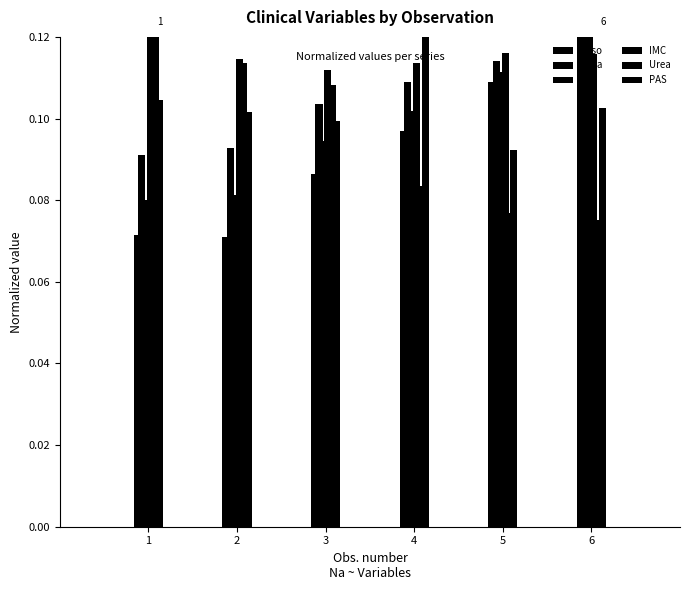

Reading right to left, transcribe all the data shown in this chart.

Peso: 6=0.1	5=0.1	4=0.1	3=0.1	2=0.1	1=0.1
Talla: 6=0.1	5=0.1	4=0.1	3=0.1	2=0.1	1=0.1
SC: 6=0.1	5=0.1	4=0.1	3=0.1	2=0.1	1=0.1
IMC: 6=0.1	5=0.1	4=0.1	3=0.1	2=0.1	1=0.1
Urea: 6=0.1	5=0.1	4=0.1	3=0.1	2=0.1	1=0.1
PAS: 6=0.1	5=0.1	4=0.1	3=0.1	2=0.1	1=0.1